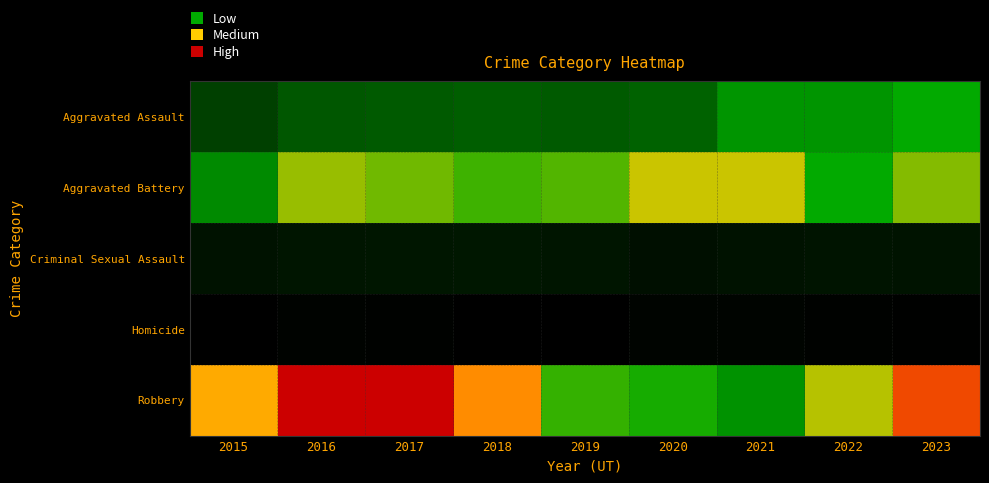

At 2019, list the series in order from smallest to largest.

Homicide, Criminal Sexual Assault, Aggravated Assault, Robbery, Aggravated Battery